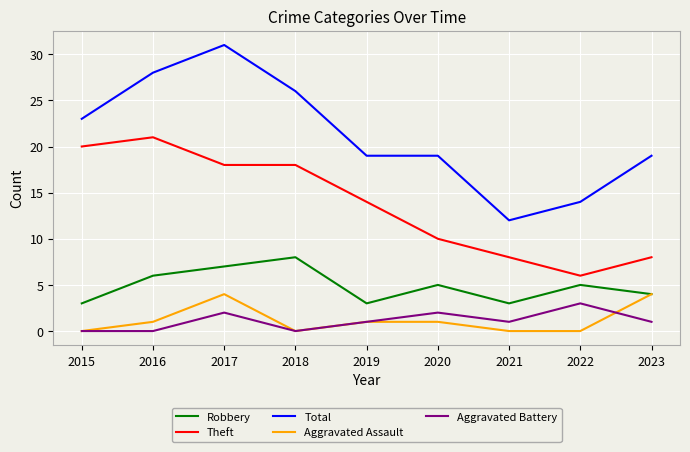

At which label does Aggravated Battery first exceed 1?

2017